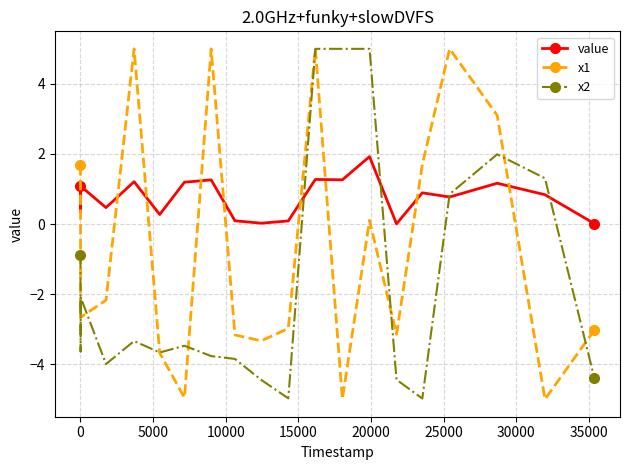

What is the value of the x1 point at the 11th from the left?

-3.0